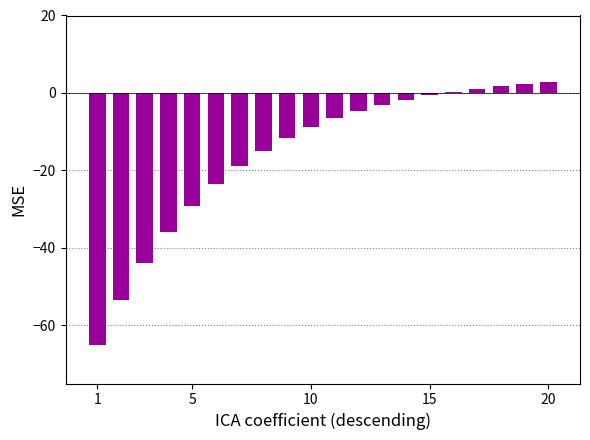

What is the difference between the second highest and minimum values?

67.3